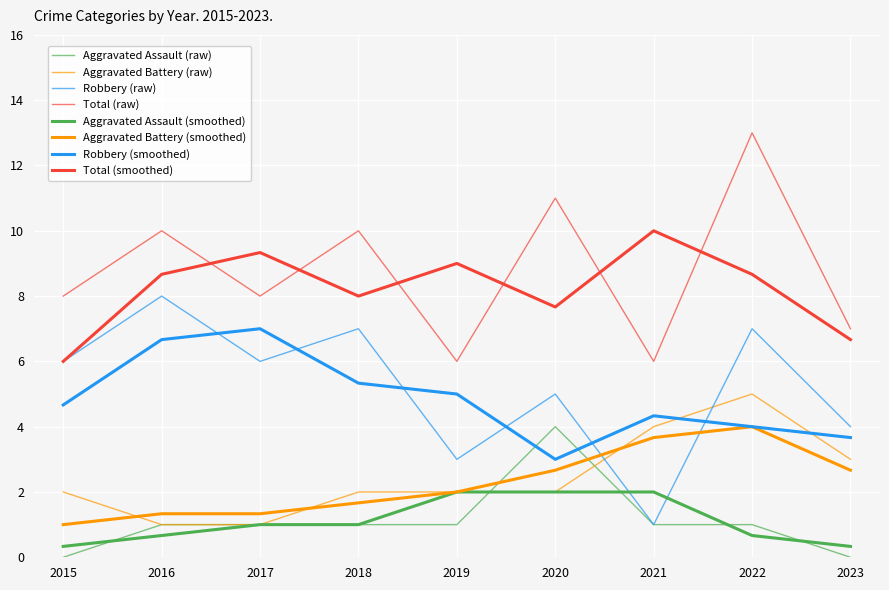

Count the number of categories in the chart.

9